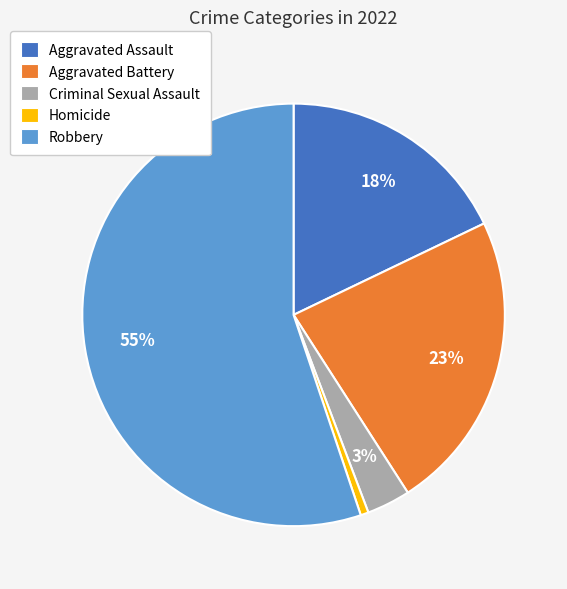

To the nearest percent, what is the difference between the Criminal Sexual Assault and Robbery slice percentages?

52%